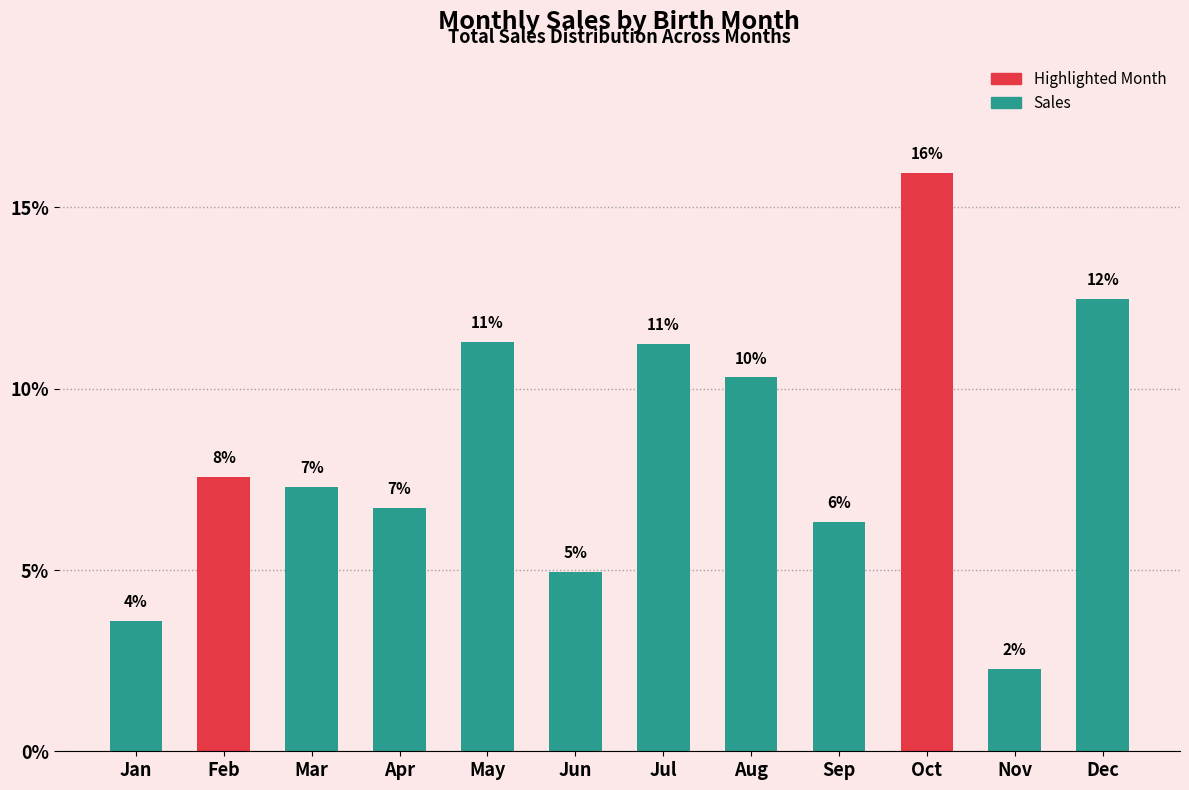

Approximately how many times larger is the value at Sep compared to Jul?

0.6